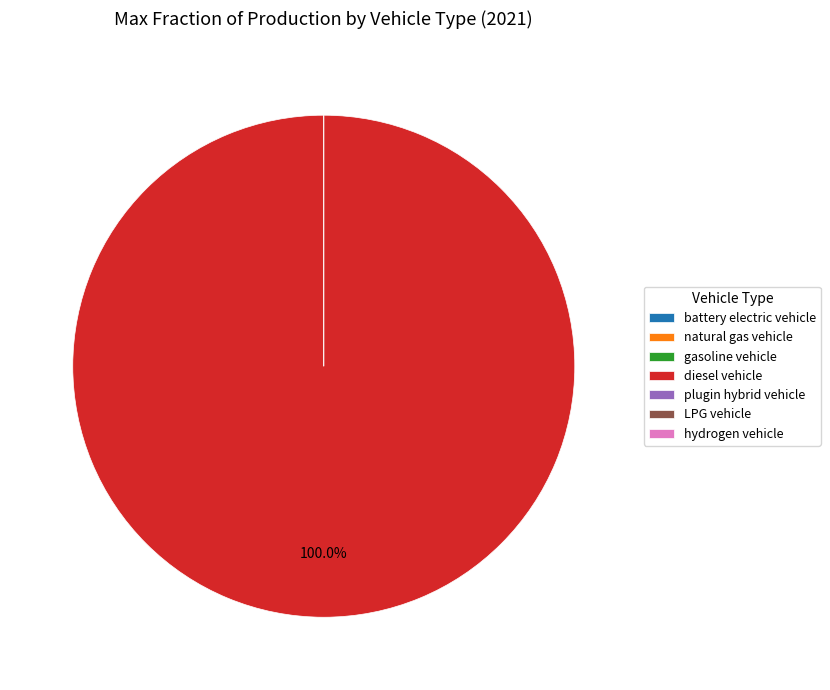

Which slice represents more than half of the pie?

diesel vehicle